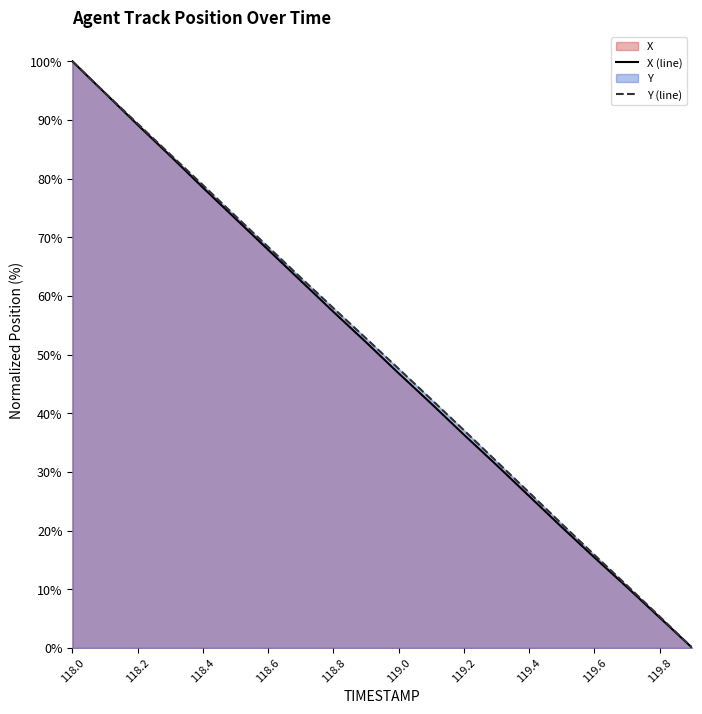

What is the label of the 17th point from the left?

119.6